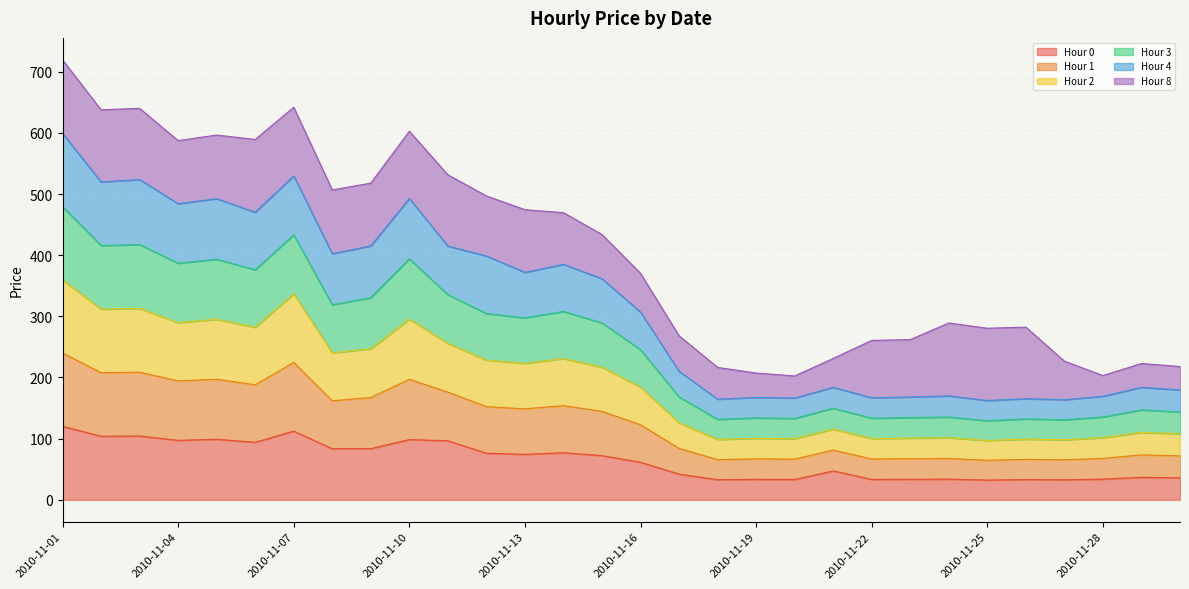

The value of Hour 0 at 2010-11-10 is 160.6. True or false?

False